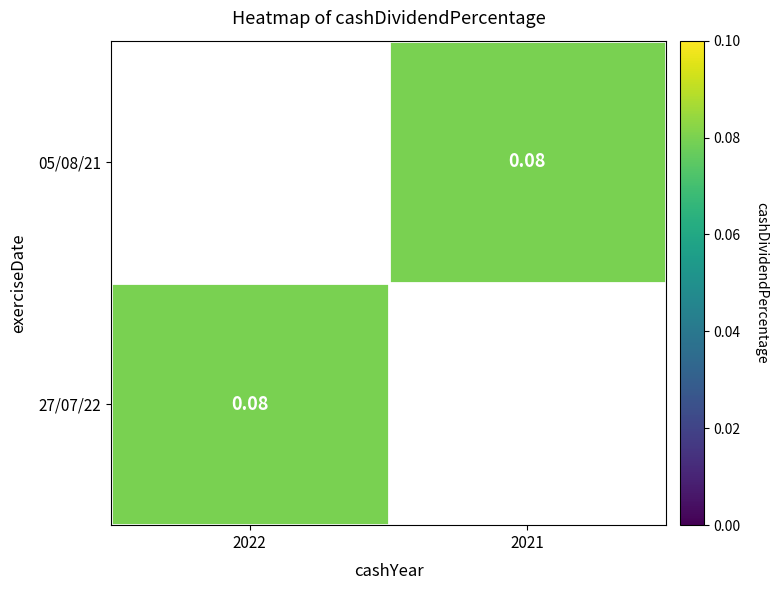

How many series are shown in this chart?

2